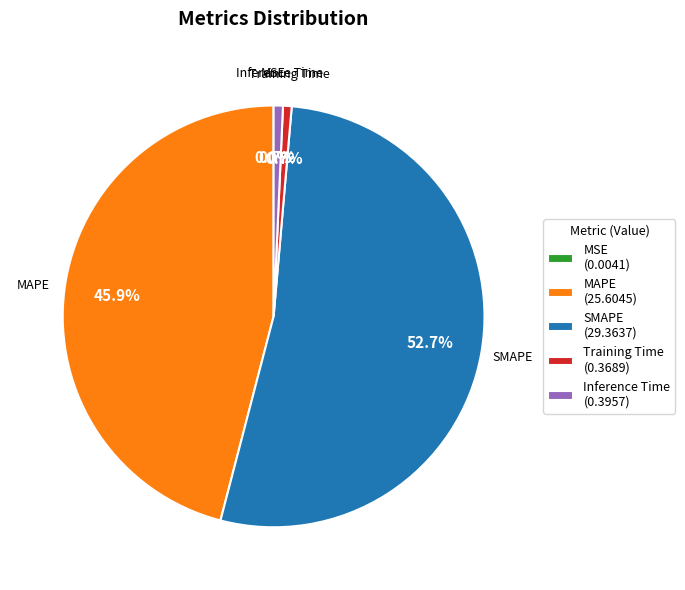

What is the largest slice in the pie chart?

SMAPE